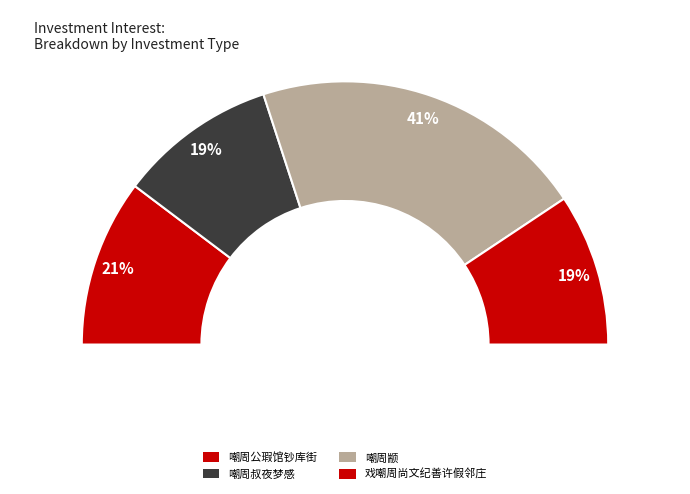

Count the number of slices in the pie.

4